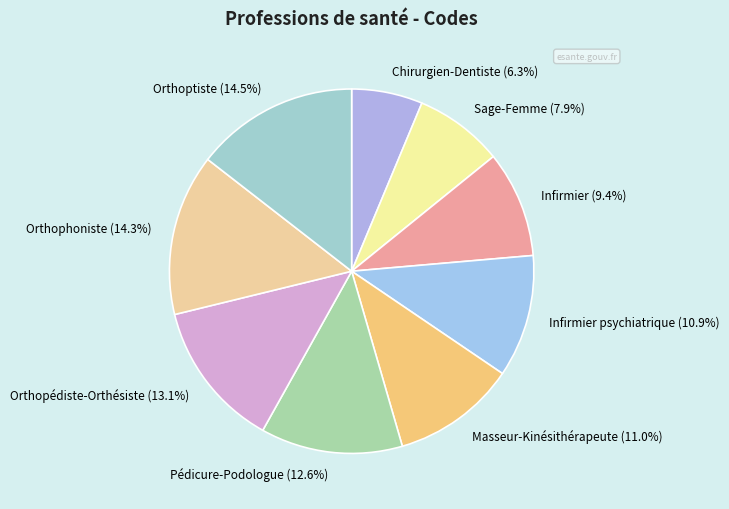

What percentage is the Chirurgien-Dentiste slice, to the nearest percent?

6%